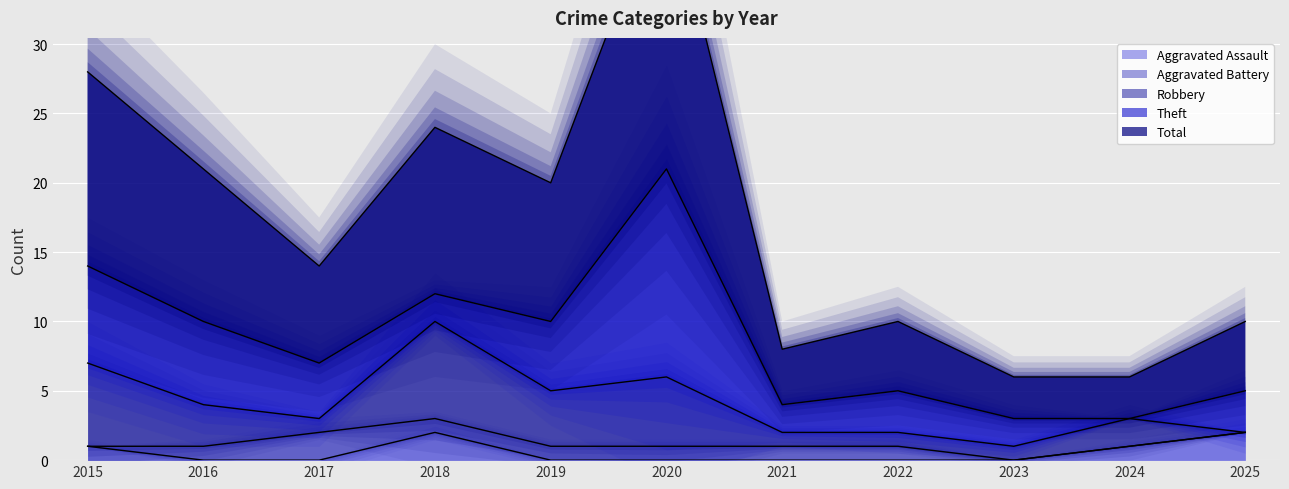

At which category does Robbery reach its first local valley?

2017